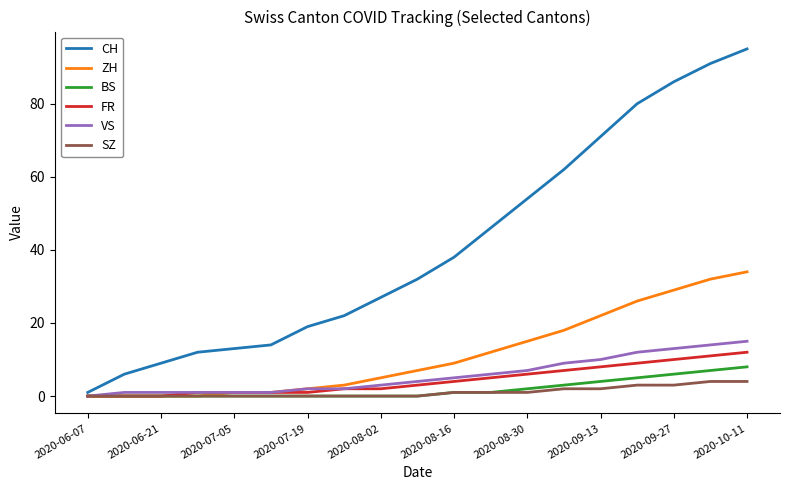

Which series has the largest total across all categories?

CH